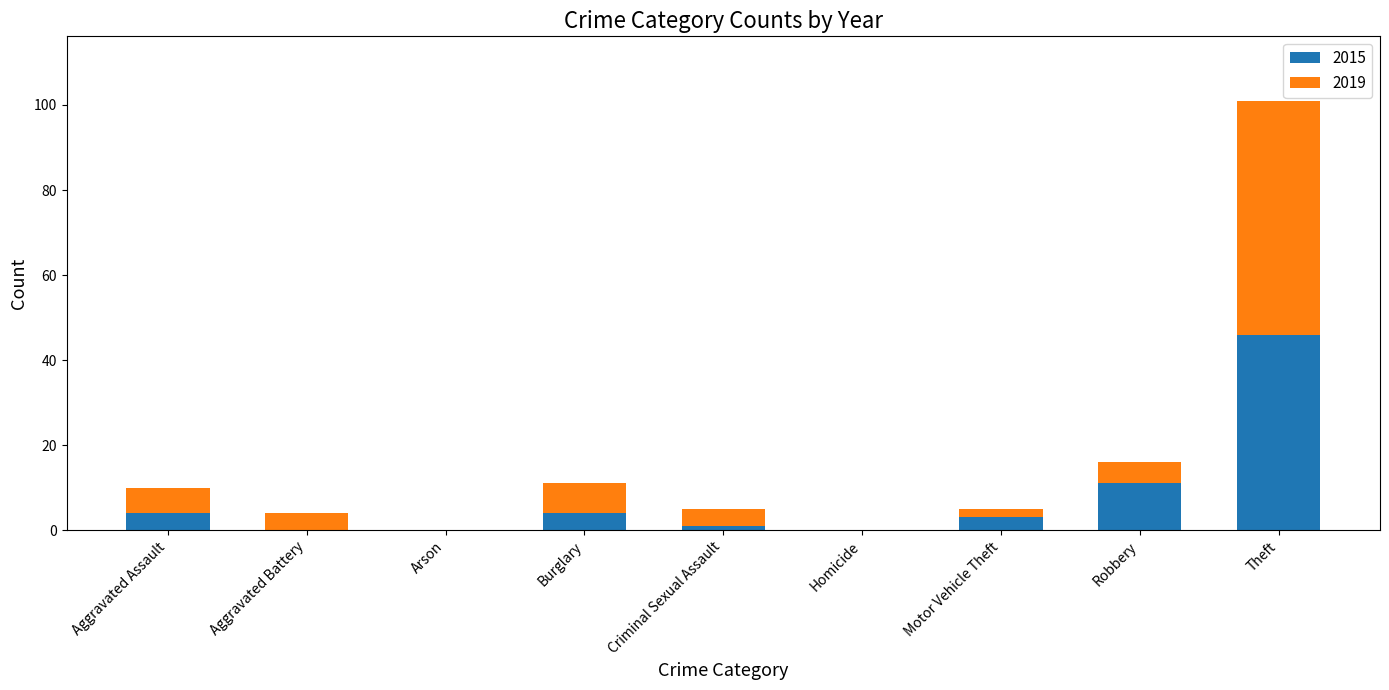

At which label does 2015 first exceed 3?

Aggravated Assault